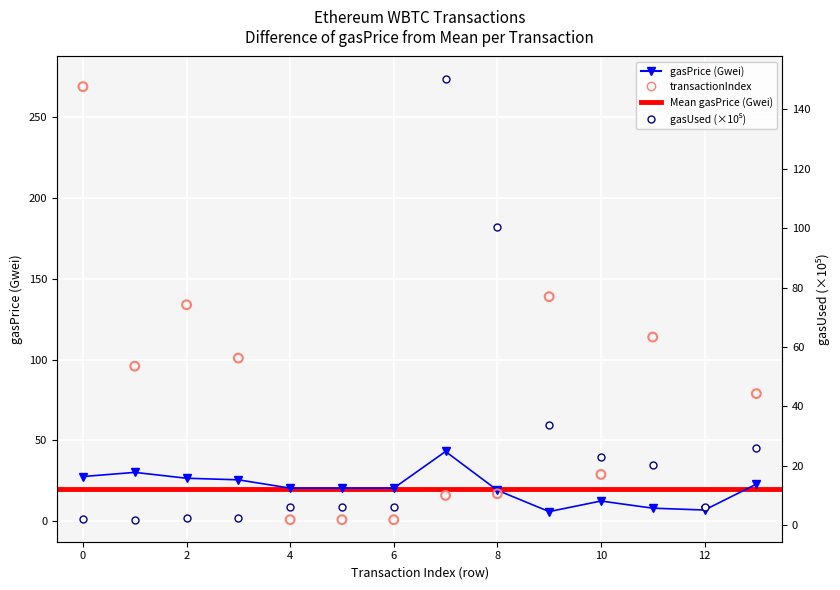

Which series has the largest total across all categories?

gasUsed